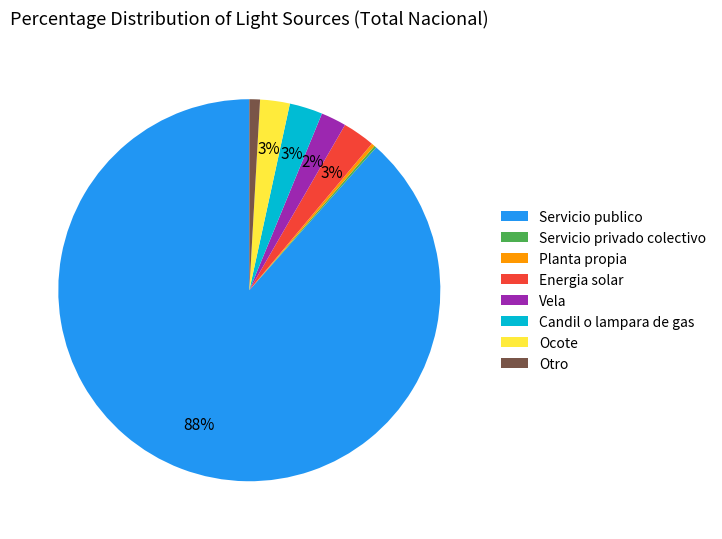

What is the majority slice?

Servicio publico